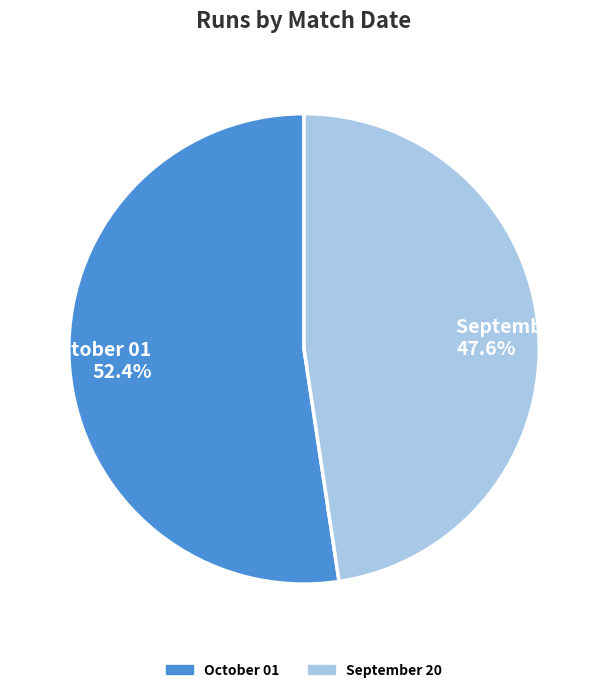

What is the largest slice in the pie chart?

October 01